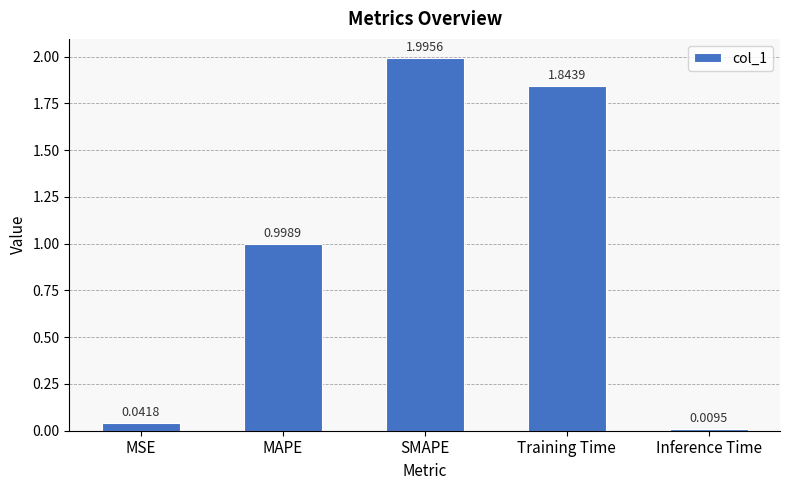

True or false: the data shows 1.0 at MAPE.

True